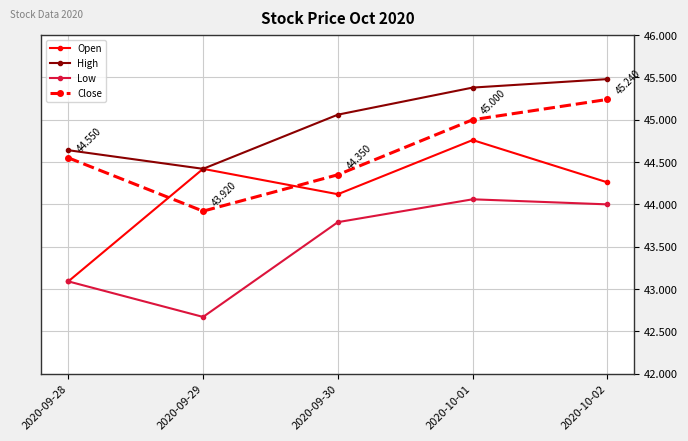

Between 2020-09-28 and 2020-10-01, which series saw the biggest shift?

Open